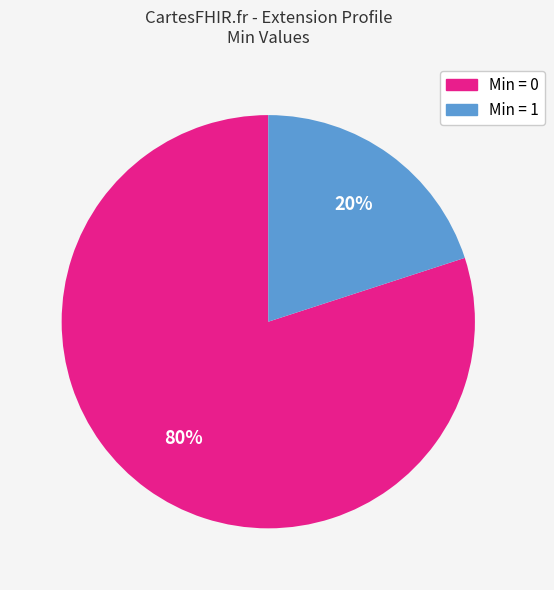

Is there any slice that represents more than half of the pie?

Yes